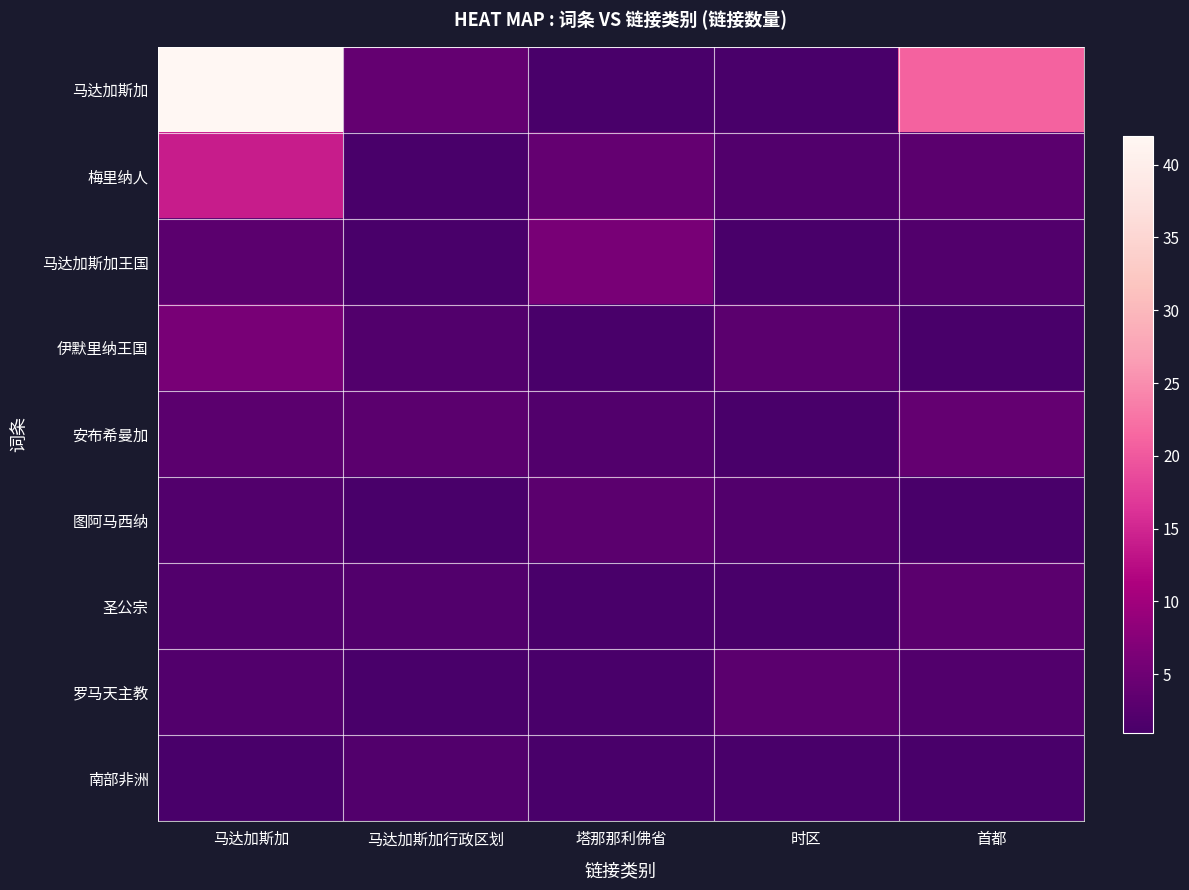

What is the difference between the highest and lowest values at 塔那那利佛省?

5